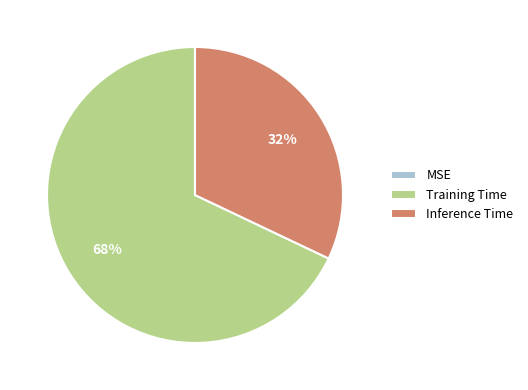

The Inference Time slice represents 38% of the pie. True or false?

False